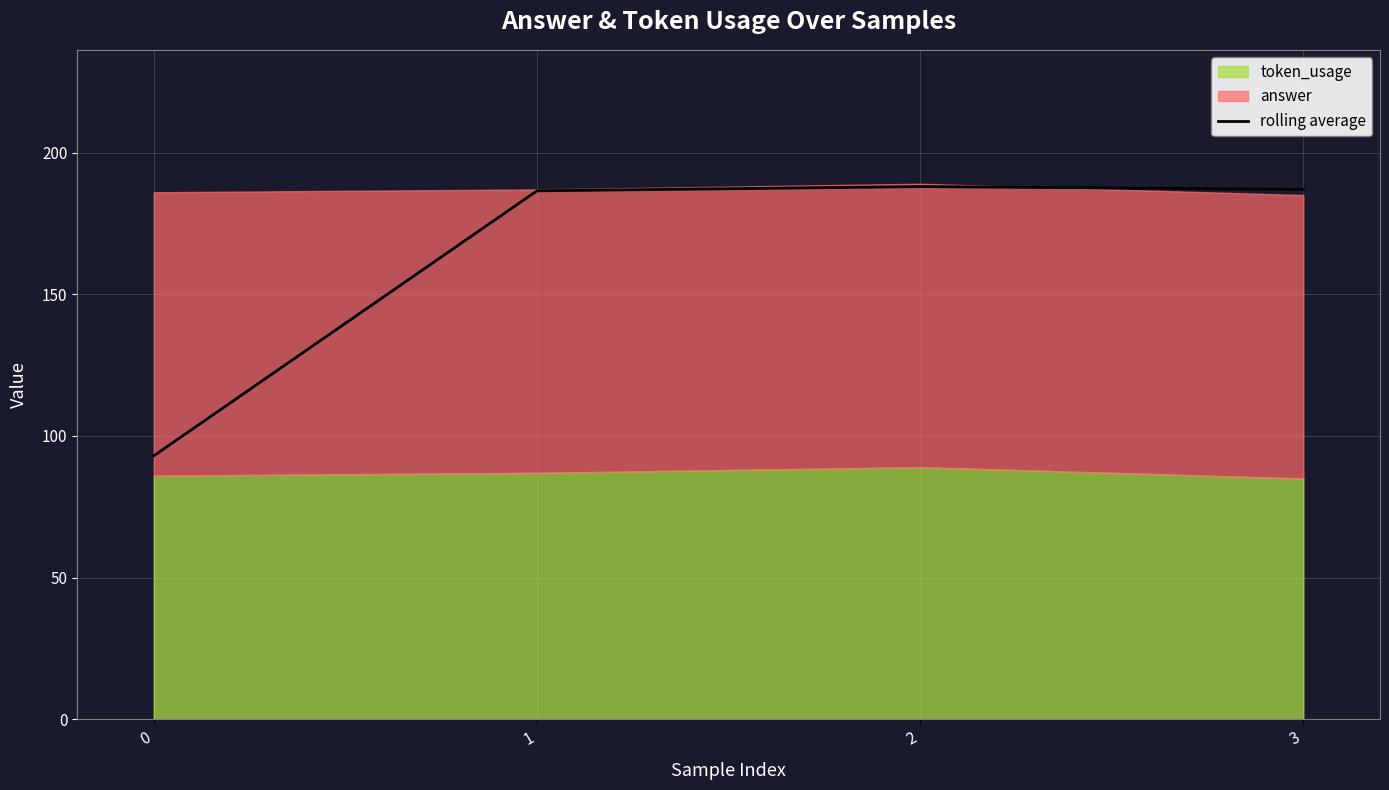

Is it true that rolling average equals 93.0 at 0?

True